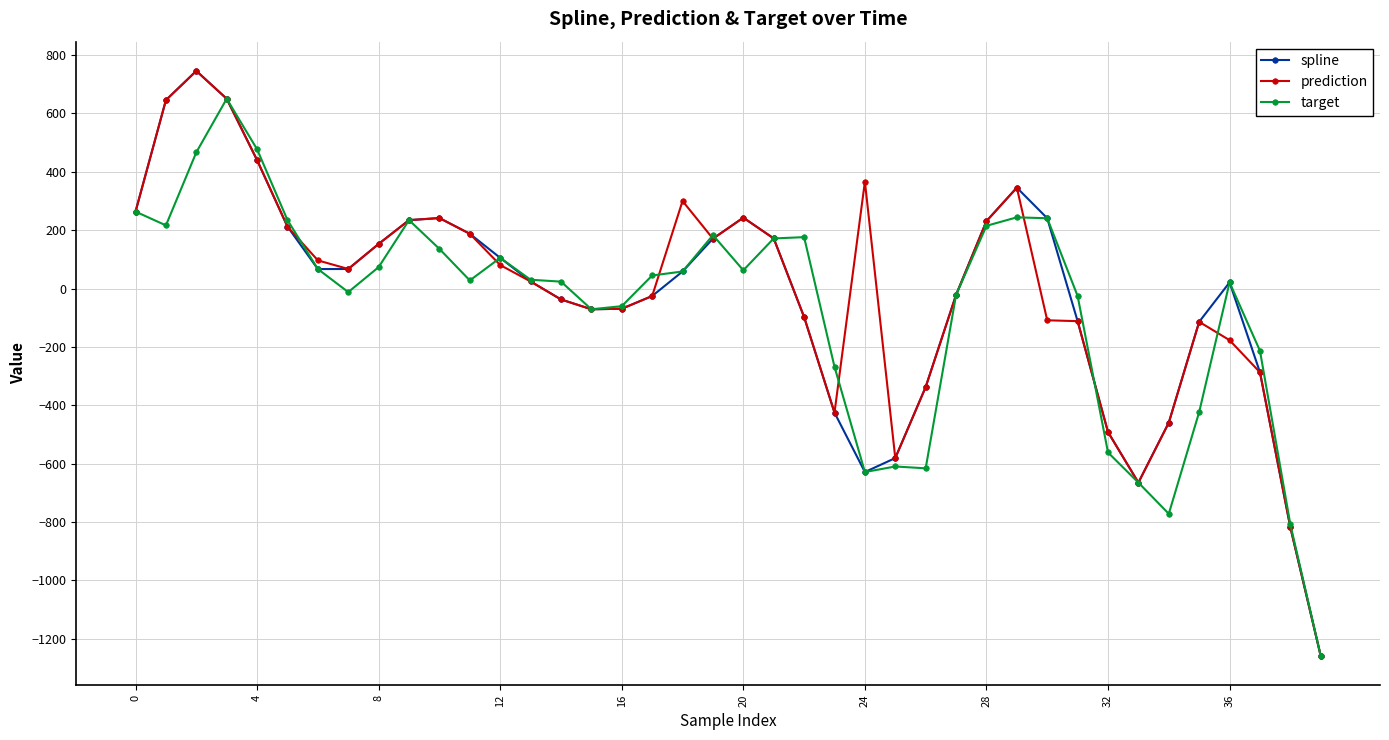

True or false: target has more than 1 interior local peaks.

True